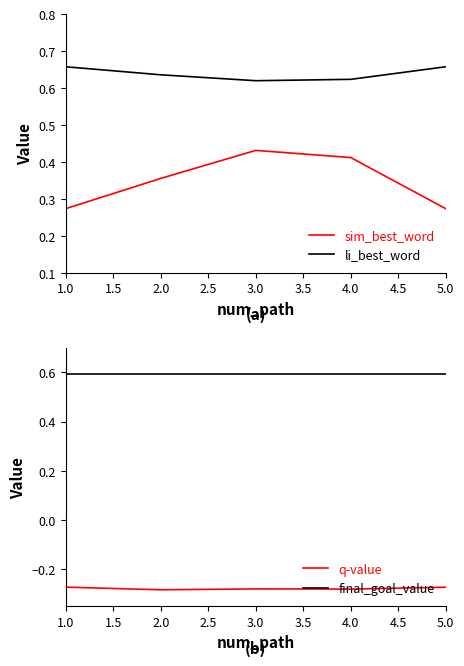

True or false: li_best_word and sim_best_word intersect in this chart.

False